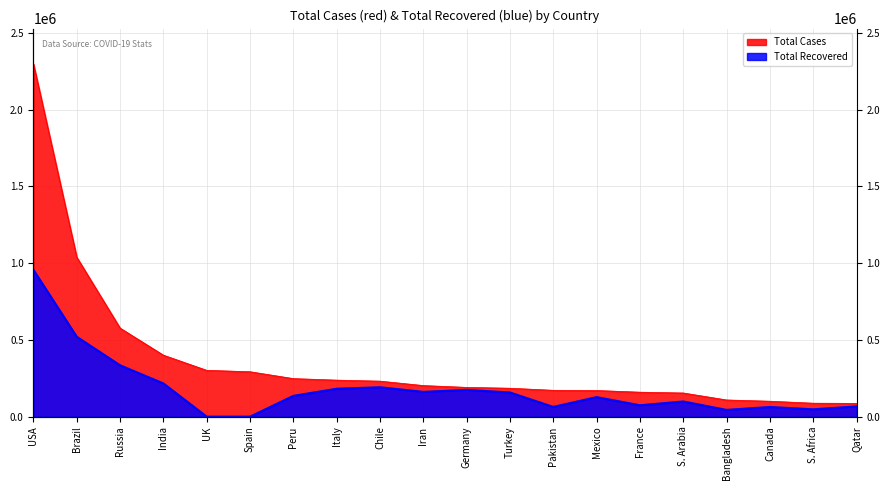

Which category has the lowest value in the Total Recovered series?

UK